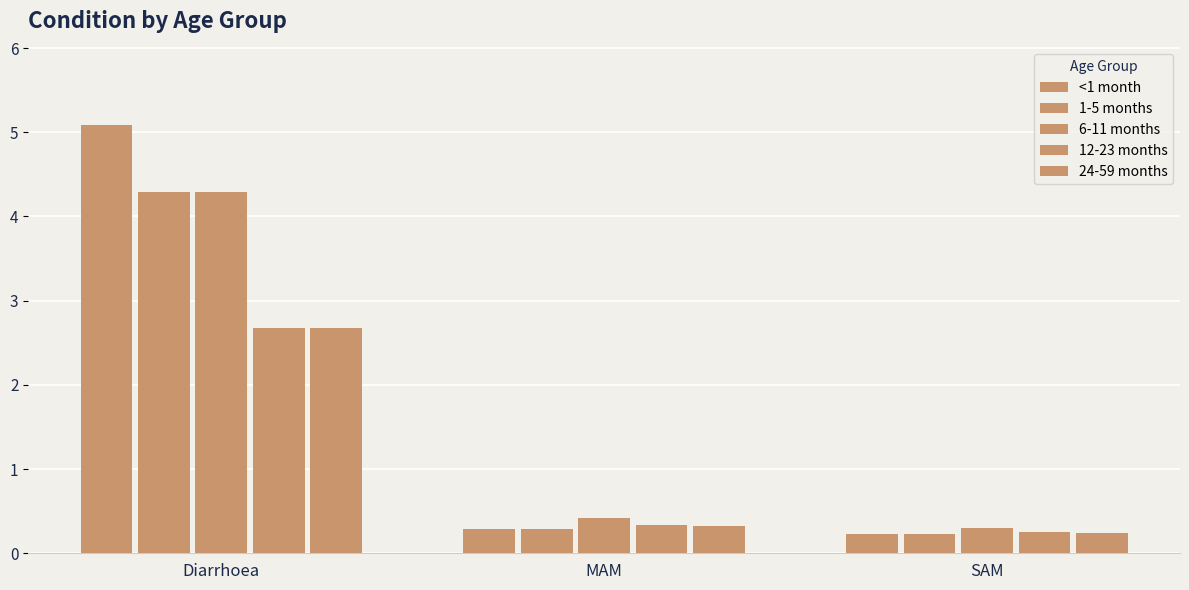

What is the value of the 6-11 months bar at the 3rd from the left?

0.3